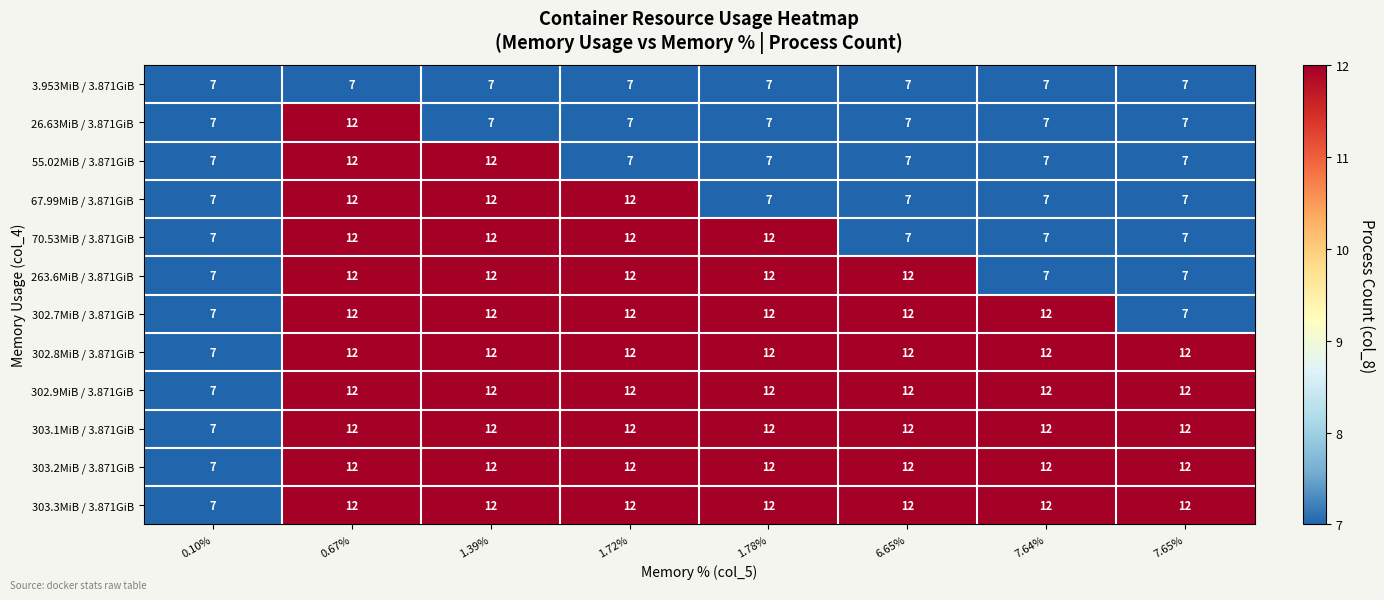

What is the lowest value of the 26.63MiB / 3.871GiB series?

7